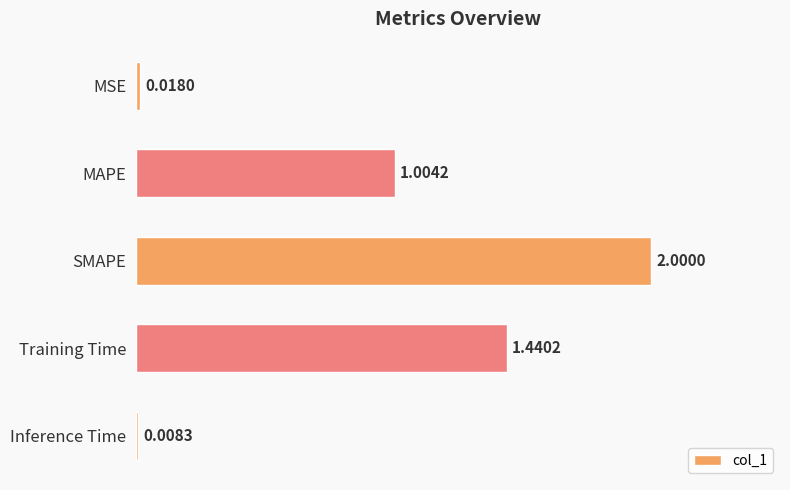

Rank the categories by value from lowest to highest.

Inference Time, MSE, MAPE, Training Time, SMAPE